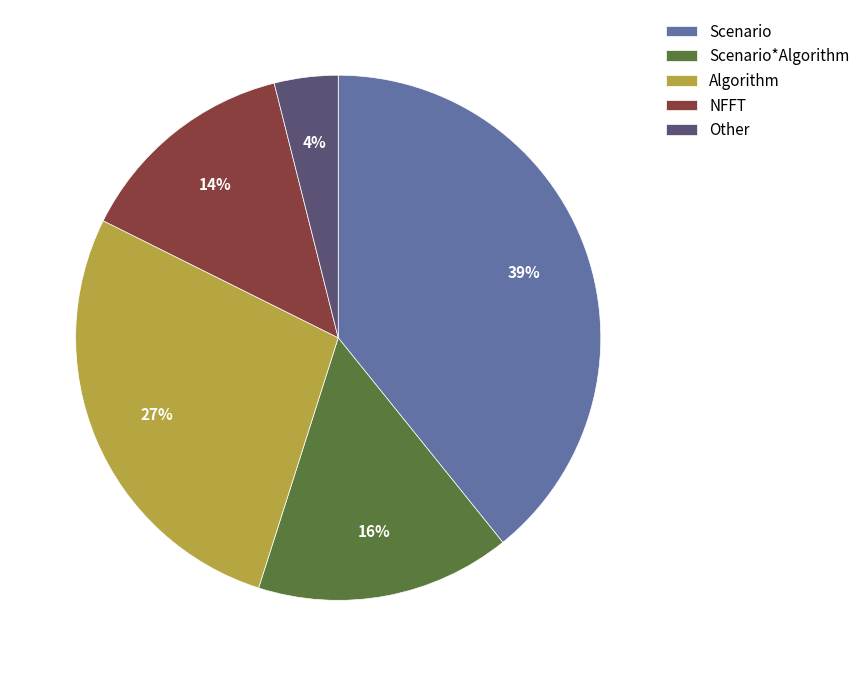

Is the sum of Other and NFFT greater than half?

No